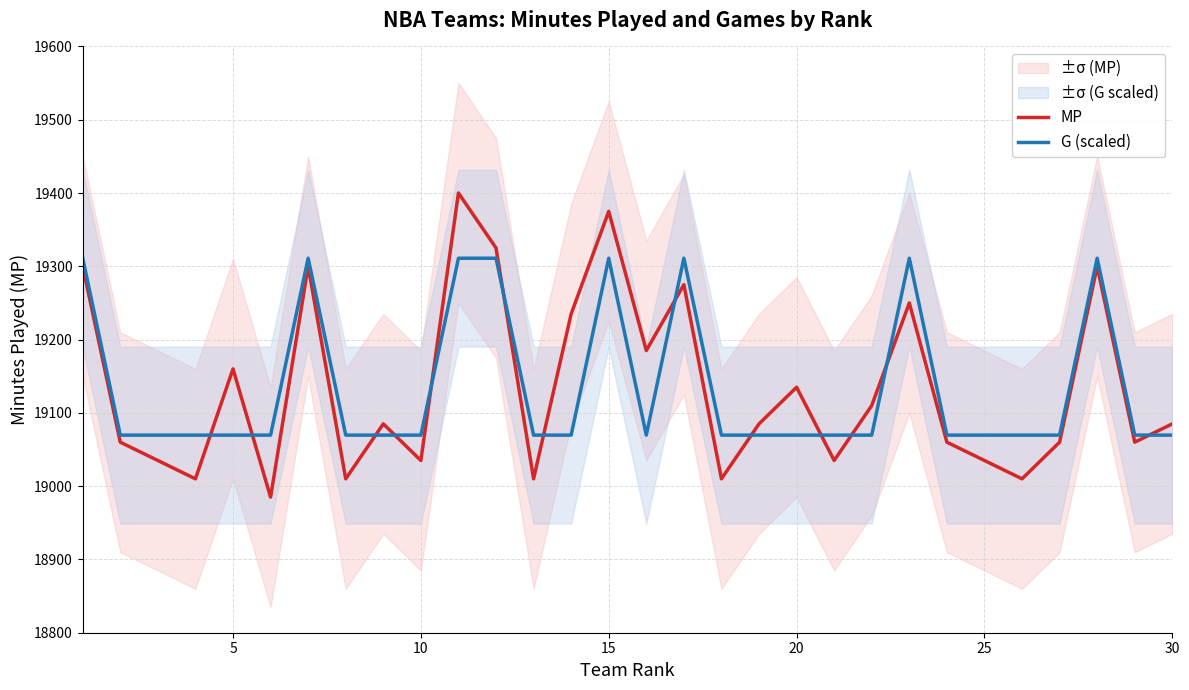

What is the maximum value for G (scaled)?

19311.0